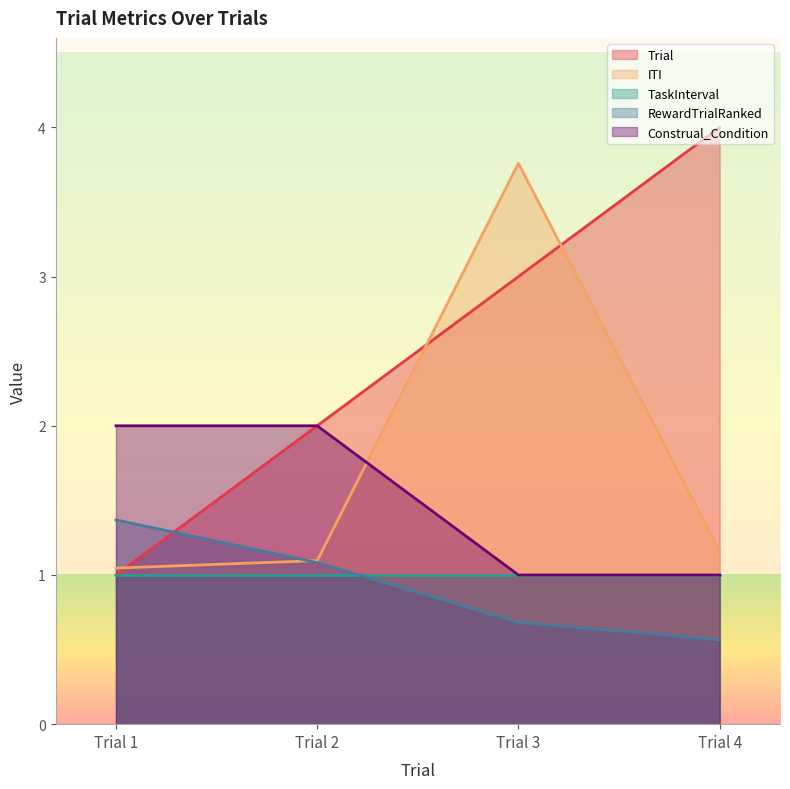

The RewardTrialRanked series shows 0.6 at Trial 2. True or false?

False